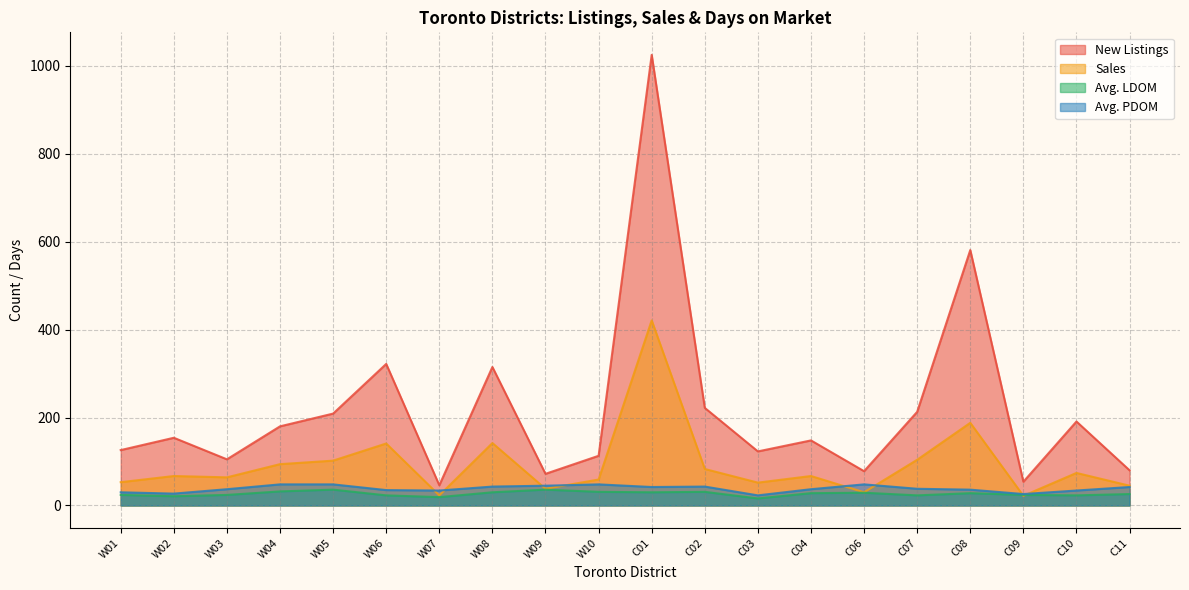

Between C07 and C04, which is larger?

C07